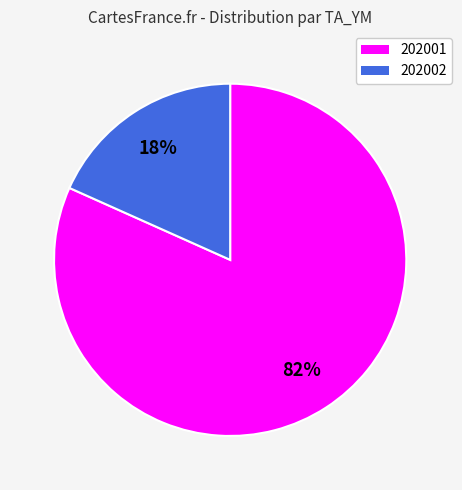

What is the smallest slice in the pie chart?

202002